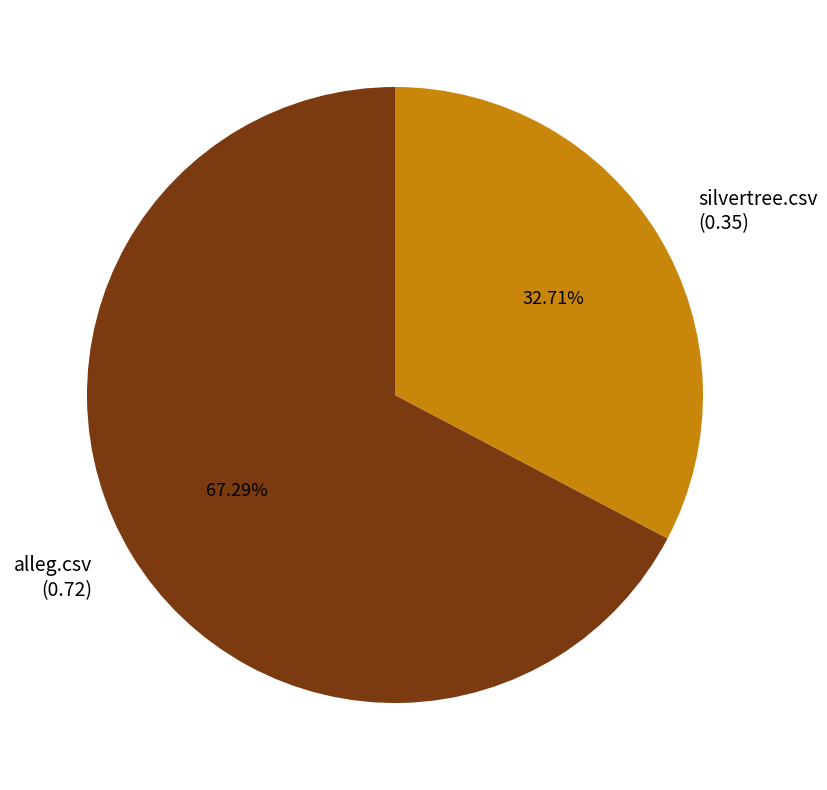

The alleg.csv slice represents 82% of the pie. True or false?

False